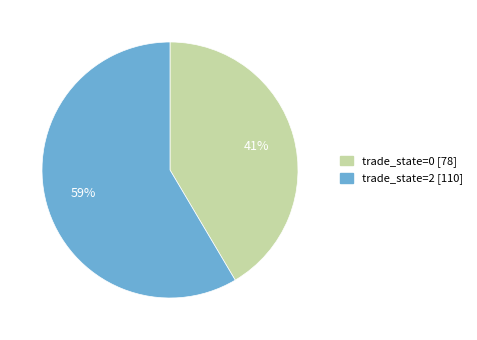

Is there any slice that represents more than half of the pie?

Yes